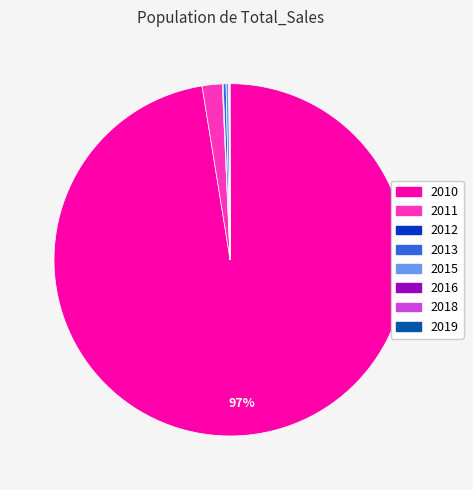

What is the majority slice?

2010